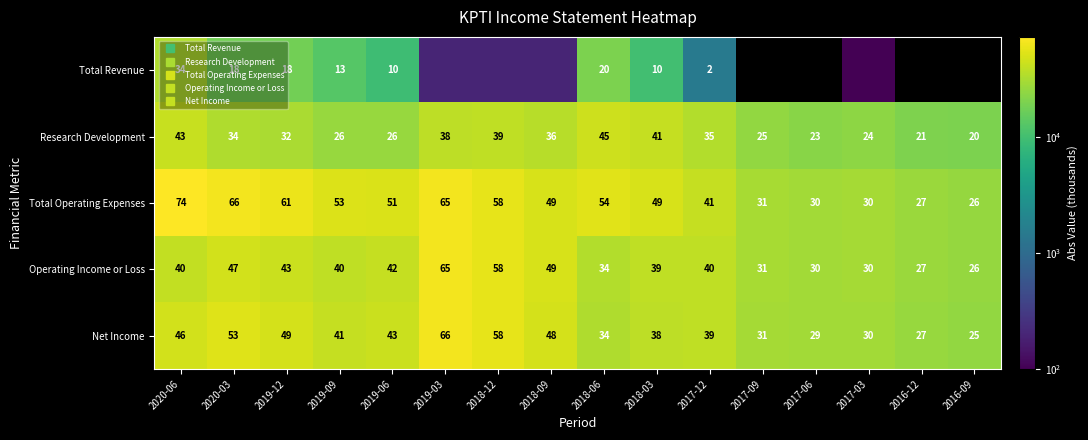

Rank the series by their maximum value, from lowest to highest.

Total Revenue, Research Development, Operating Income or Loss, Net Income, Total Operating Expenses